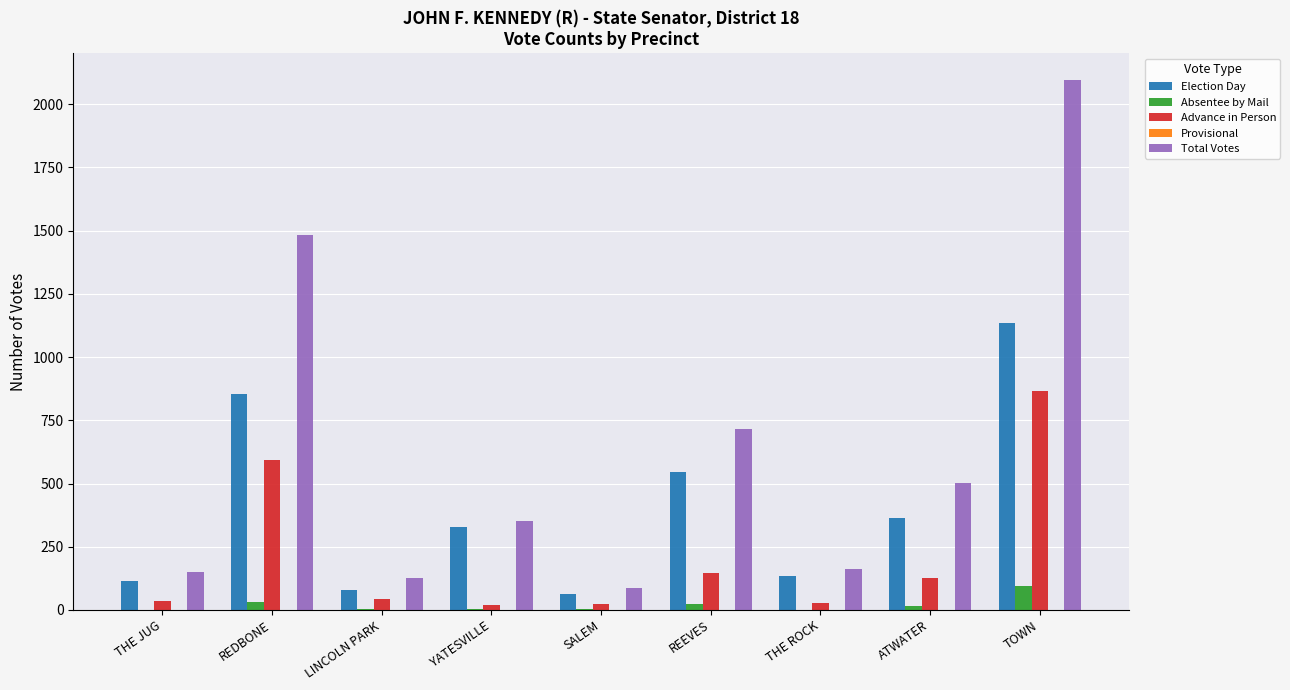

What is the difference between the Total Votes values at ATWATER and LINCOLN PARK?

378